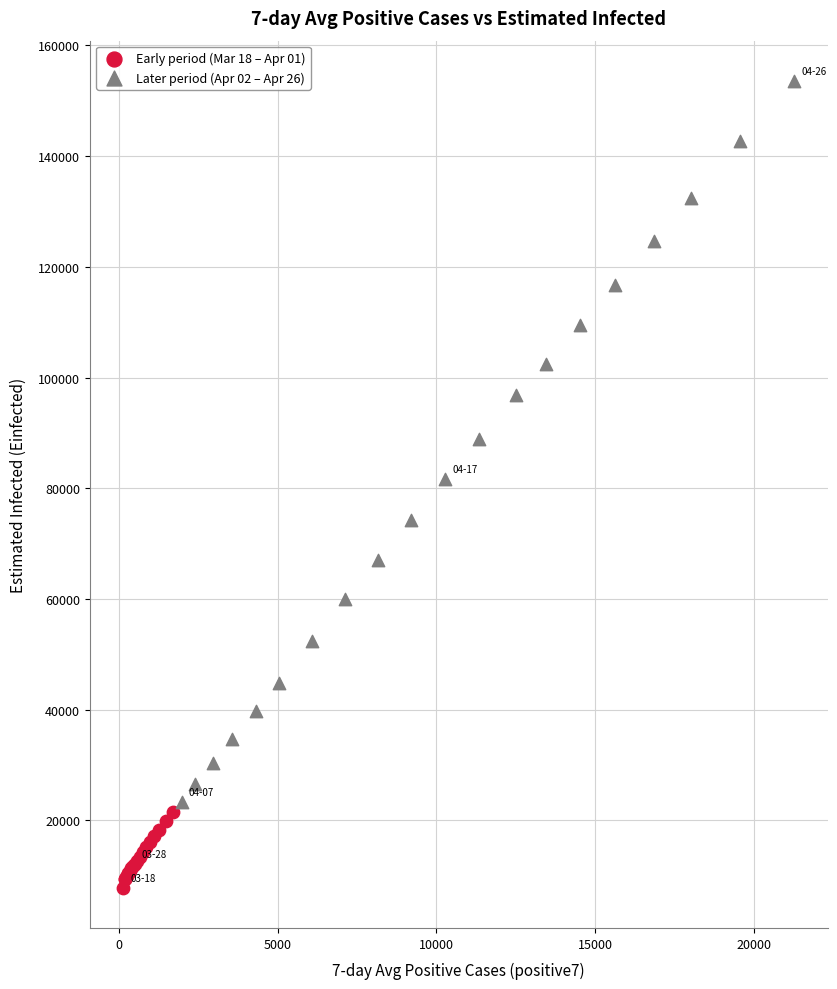

Which series reaches the maximum Y coordinate?

Later period (Apr 02 – Apr 26)